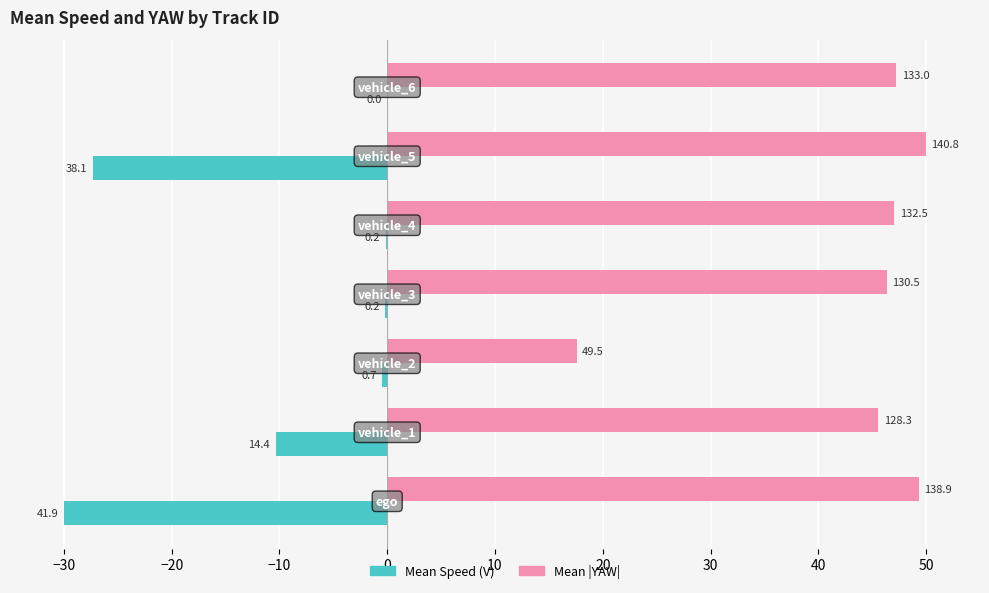

At how many categories does at least one series exceed 23?

6